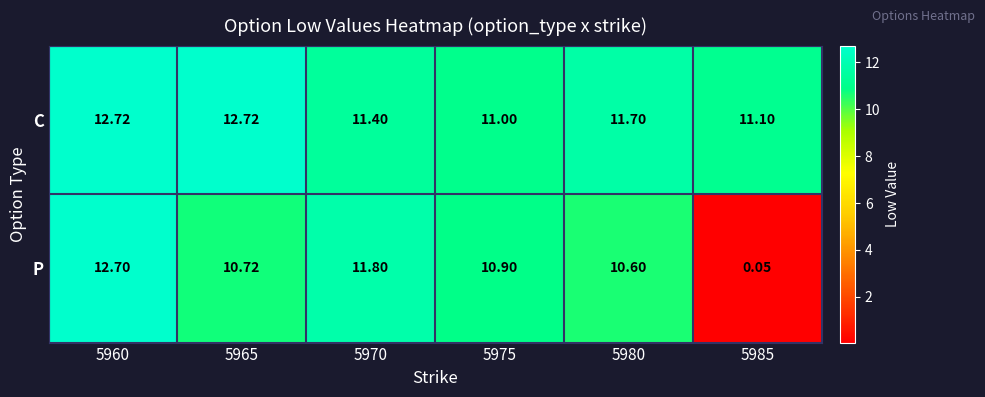

What is the total value across all series at 5965?

23.4